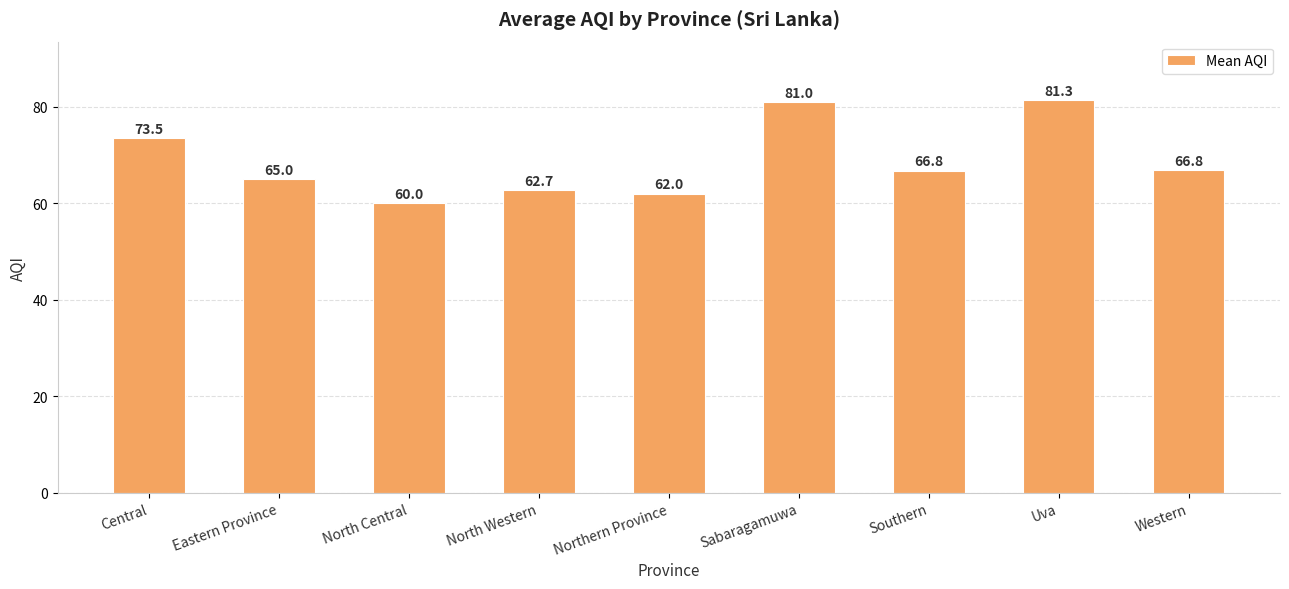

What is the average value?

68.8